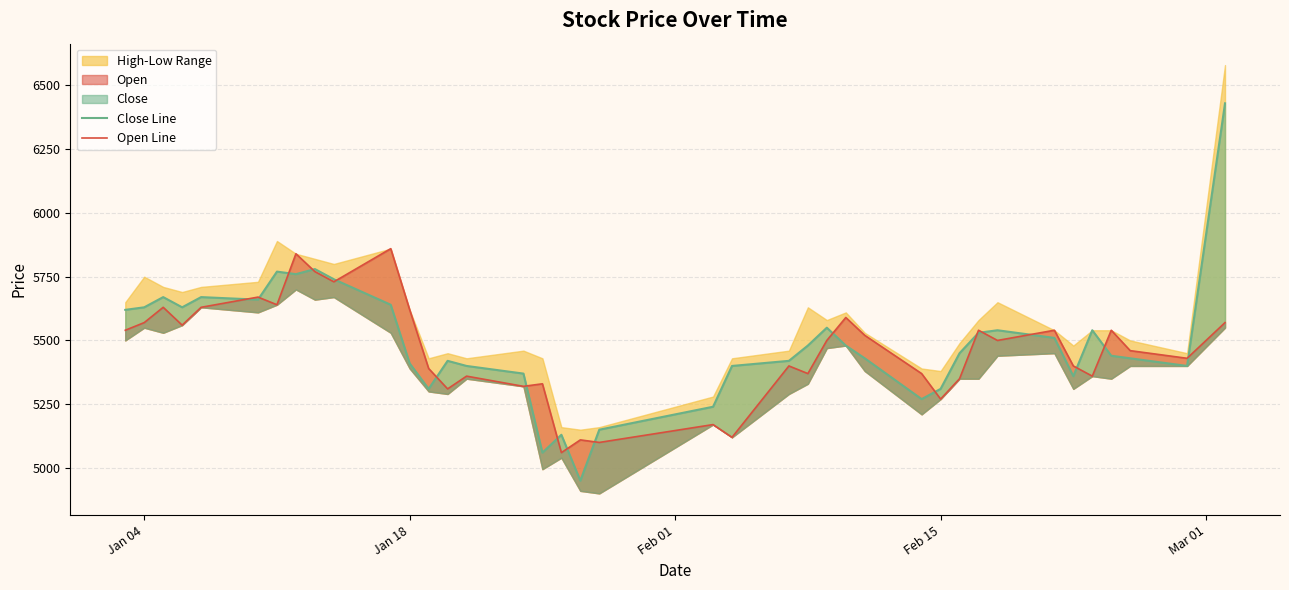

How many lines are shown in the chart?

2